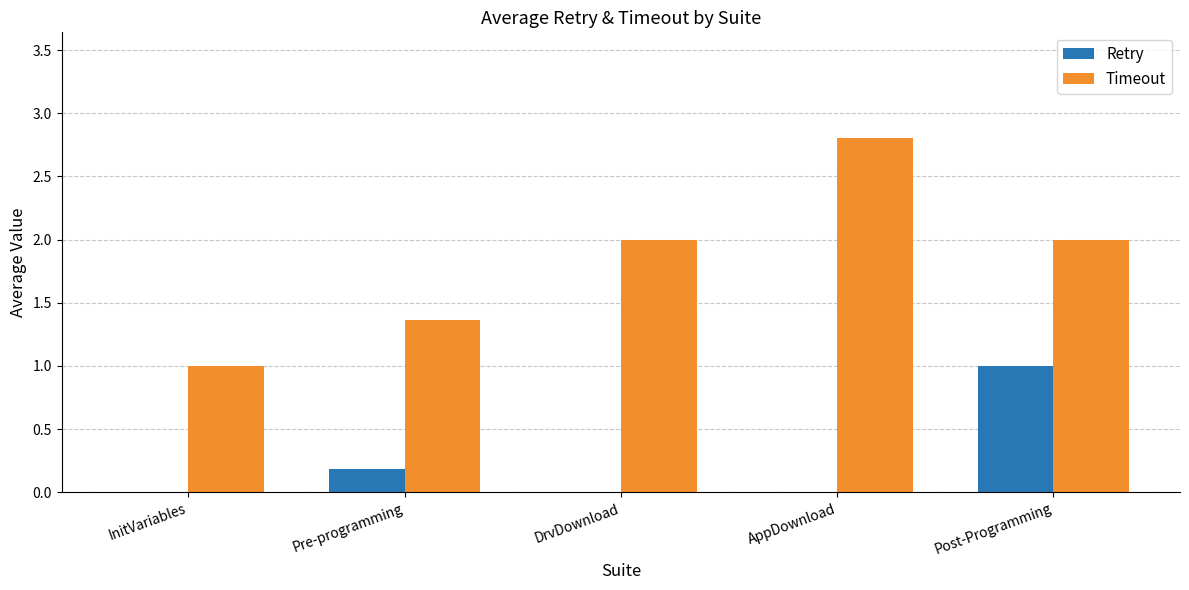

How many groups of bars are there?

5